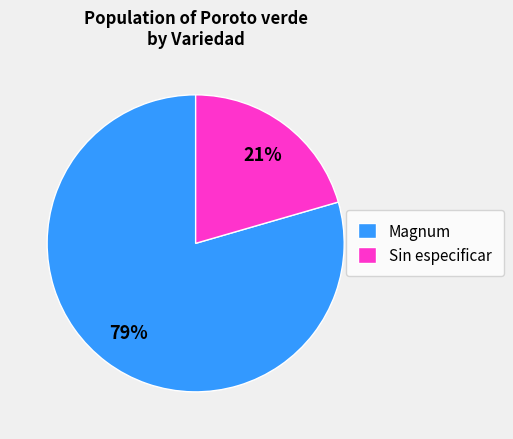

Is there any slice that represents more than half of the pie?

Yes